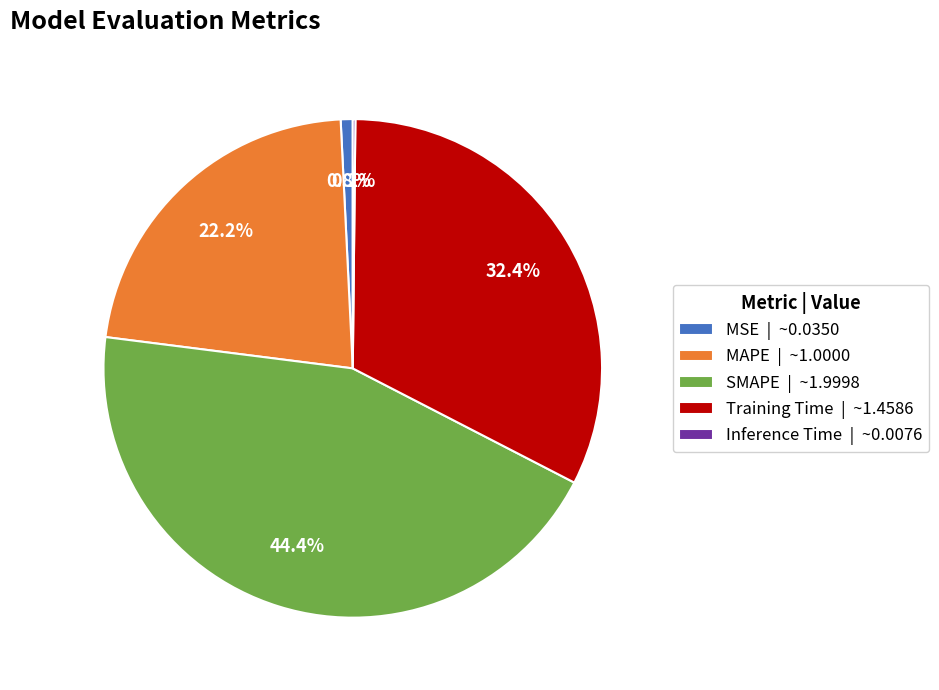

Combined, do Training Time | ~1.4586 and MSE | ~0.0350 account for over 50%?

No